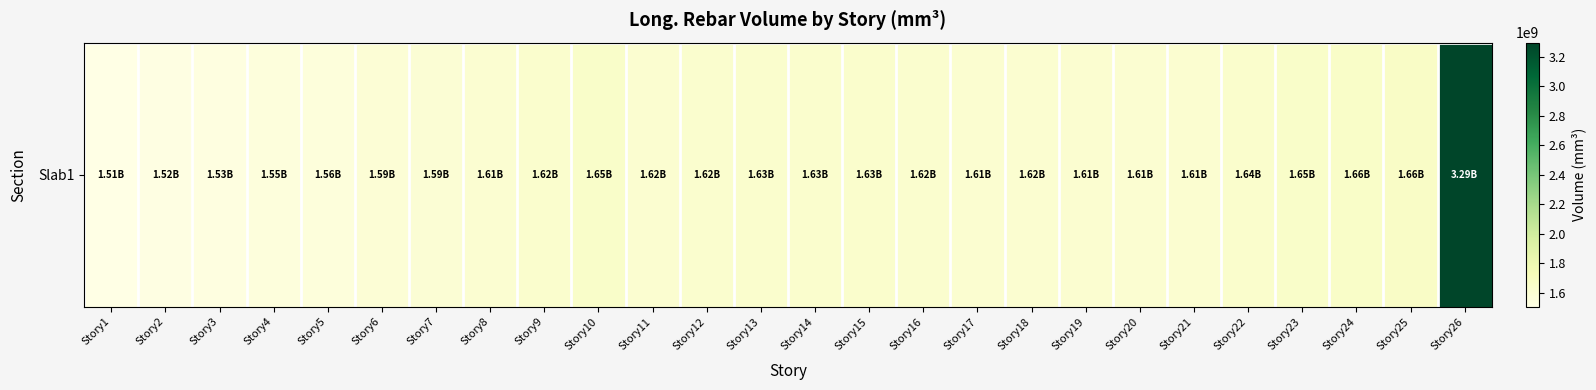

How many data points are less than 1617033015?

13